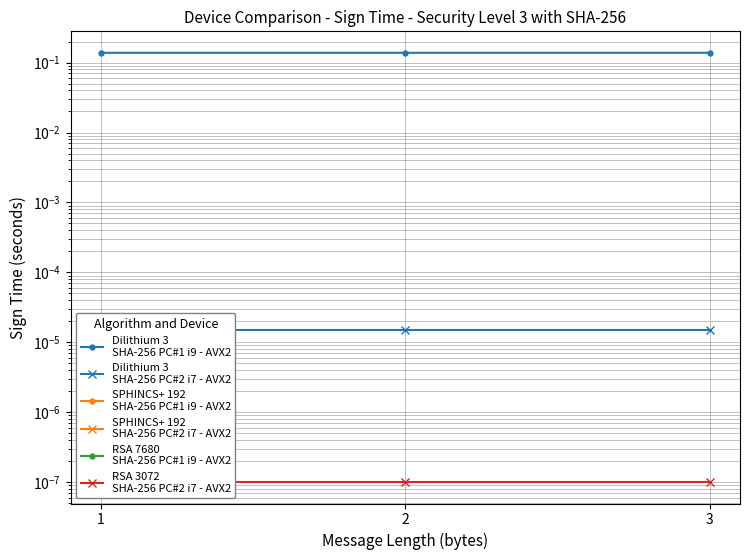

What is the difference between the highest and lowest values at 2?

0.1